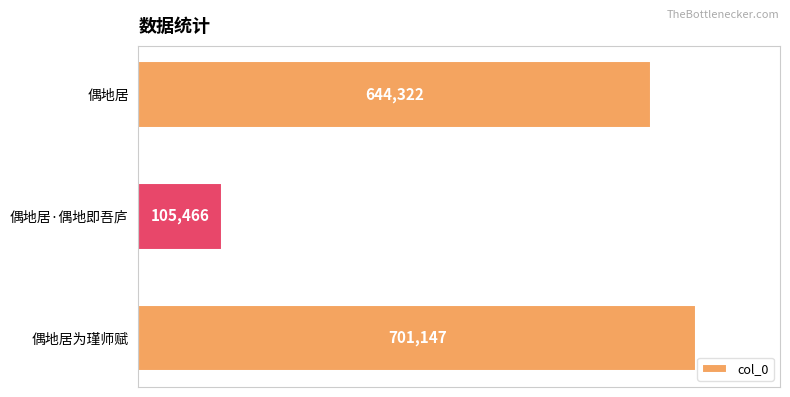

Rank the categories by value from highest to lowest.

偶地居为瑾师赋, 偶地居, 偶地居·偶地即吾庐